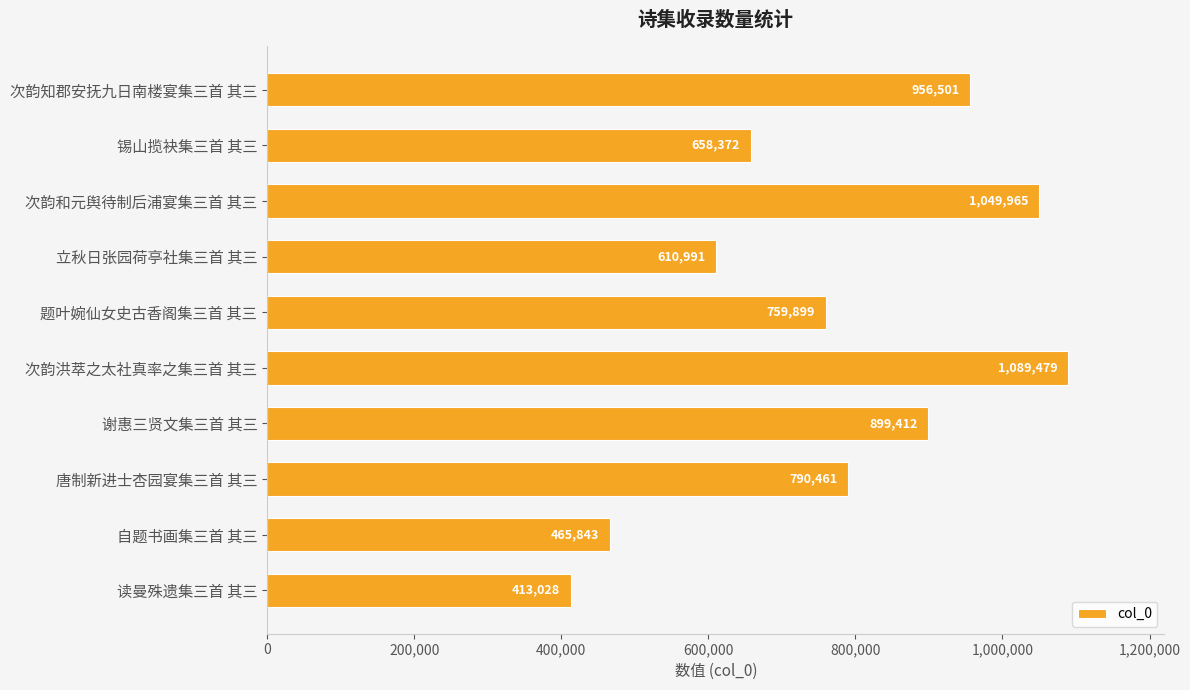

What is the label of the 2nd bar from the top?

锡山揽袂集三首 其三